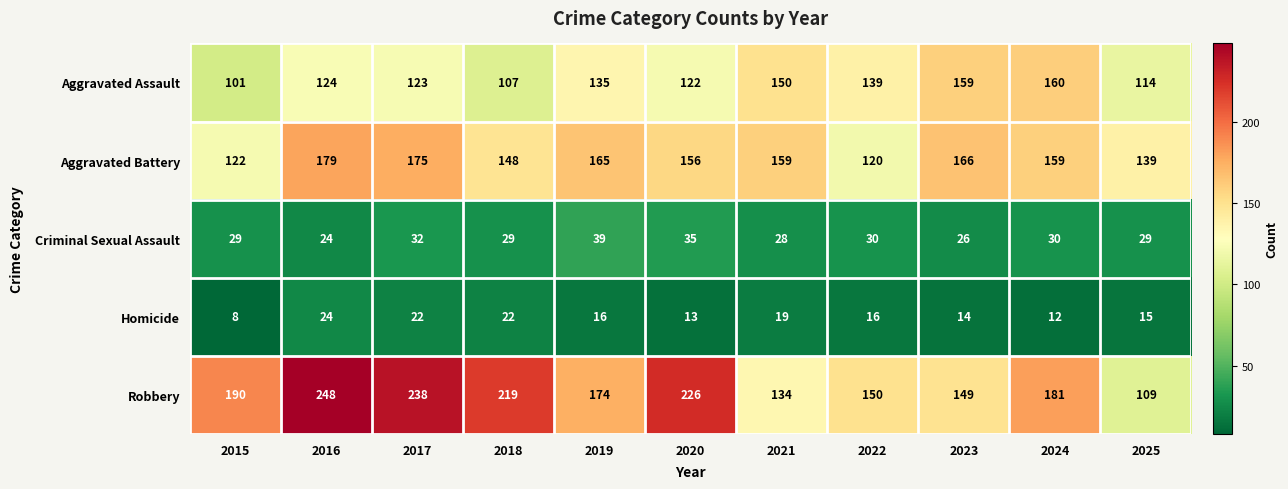

Which series changed the most between 2015 and 2016?

Robbery